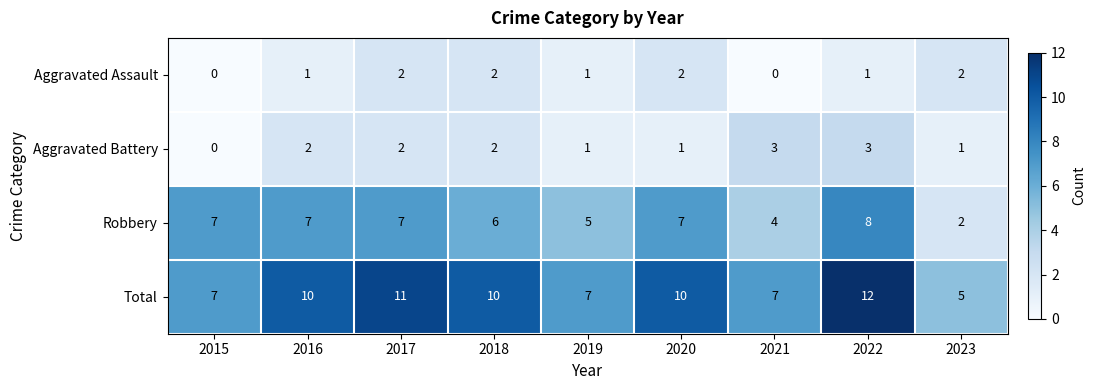

How many Aggravated Battery values are between 1 and 2?

6